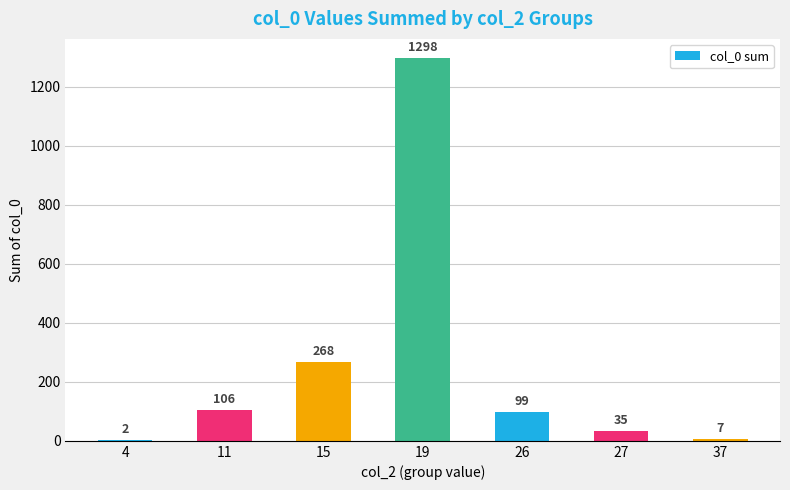

What is the sum of the values at 27 and 15?

303